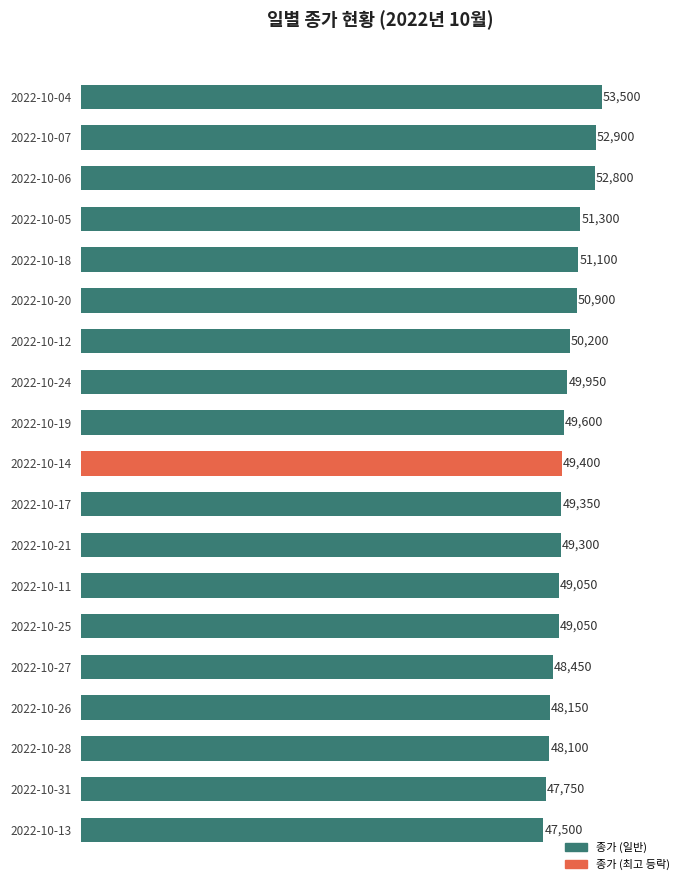

Approximately how many times larger is the value at 2022-10-14 compared to 2022-10-24?

1.0